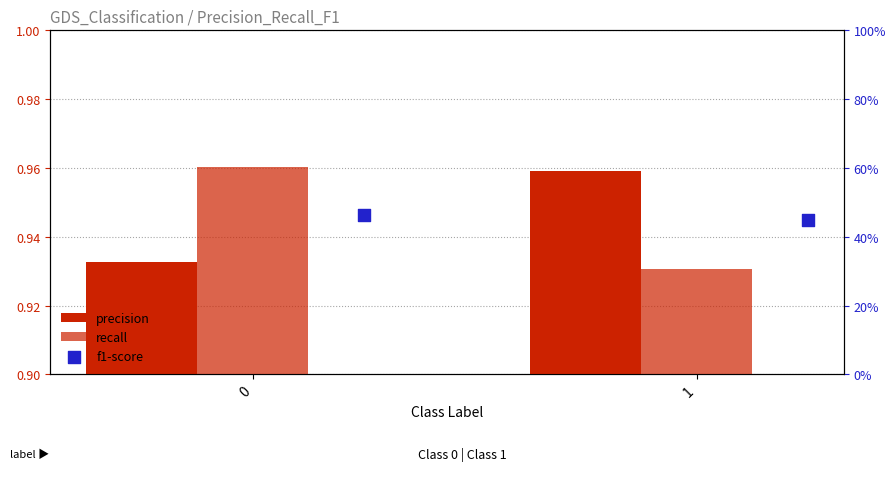

What is the total value across all series at 1?

2.8